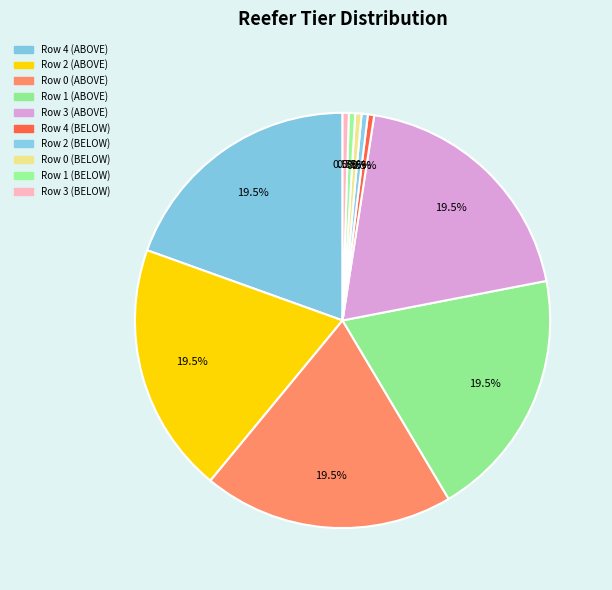

Combined, do Row 4 (BELOW) and Row 3 (BELOW) account for over 50%?

No